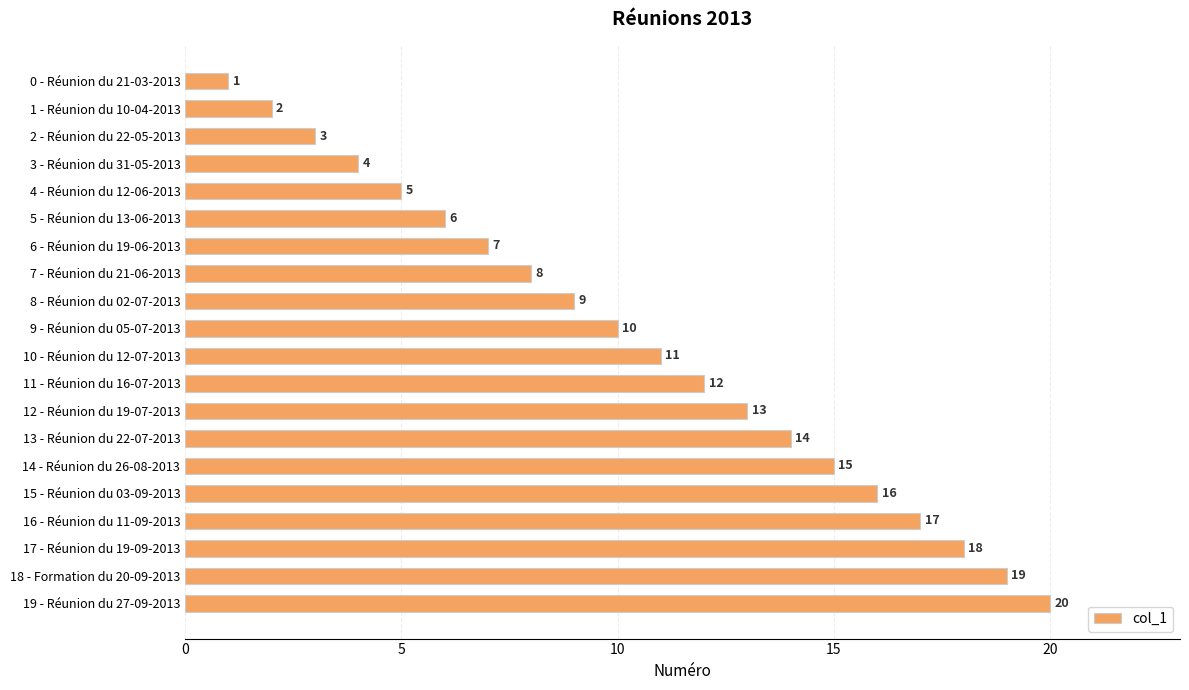

At which label is the value closest to 10?

9 - Réunion du 05-07-2013